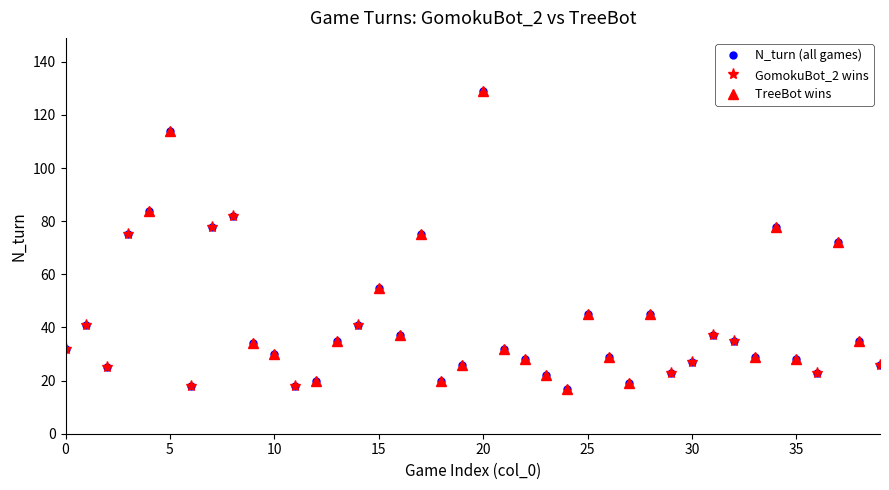

Is it true that N_turn (all games) equals 30 at 10?

True